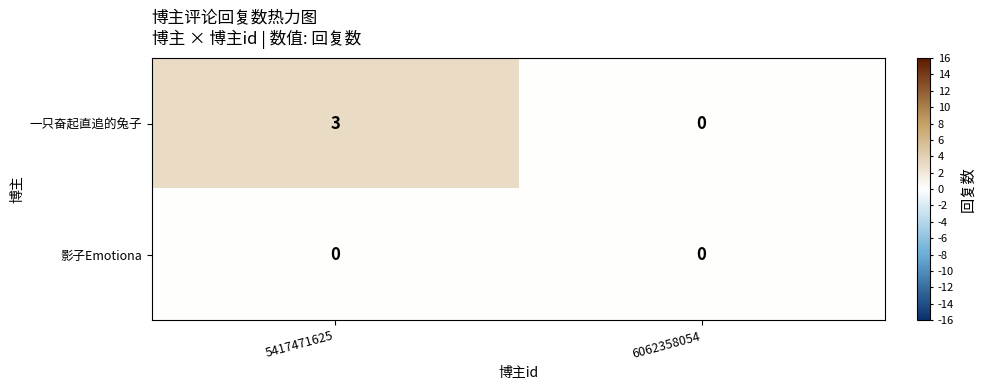

Rank the series by their maximum value, from lowest to highest.

影子Emotiona, 一只奋起直追的兔子